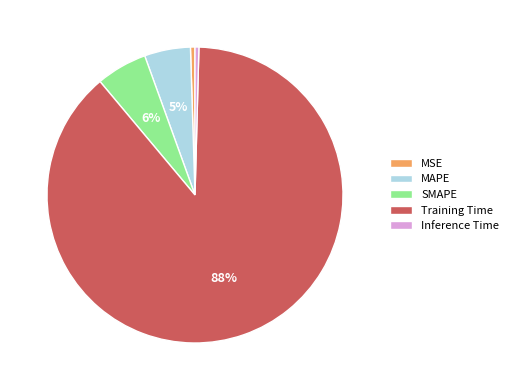

To the nearest percent, what is the average slice percentage?

20%